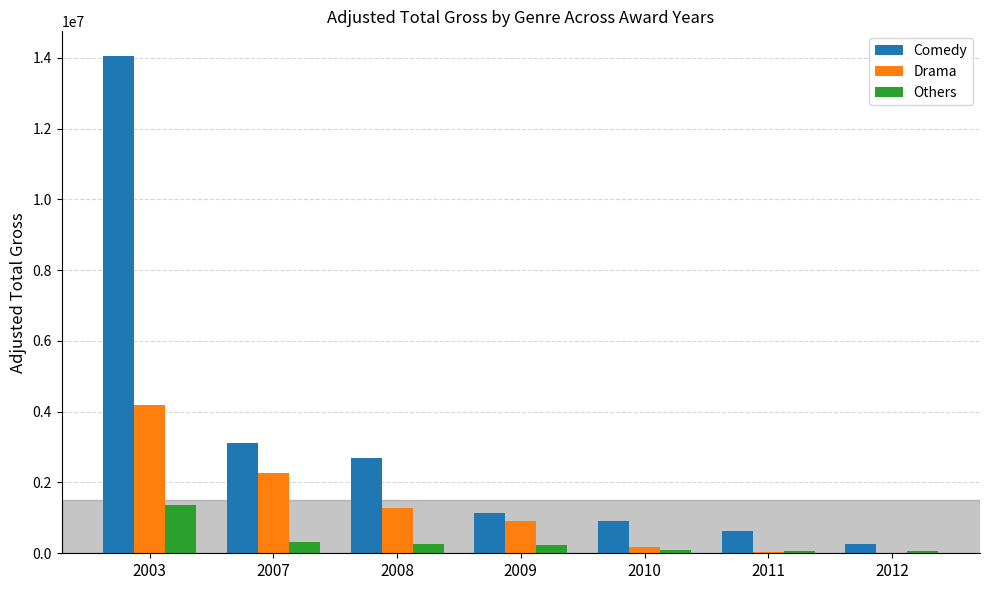

What is the highest value of the Drama series?

4181216